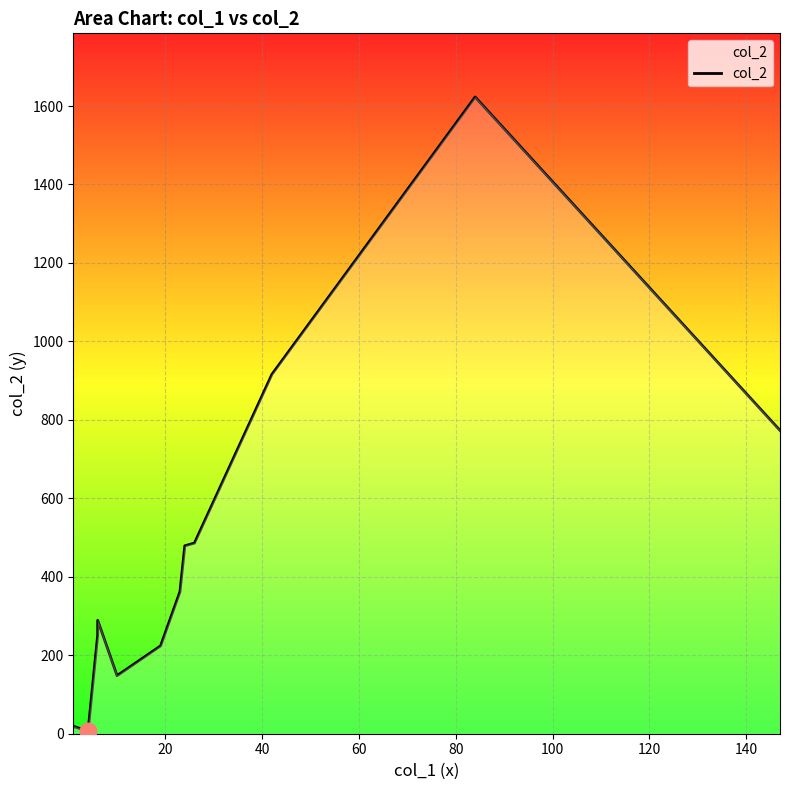

How many categories are shown in the chart?

13